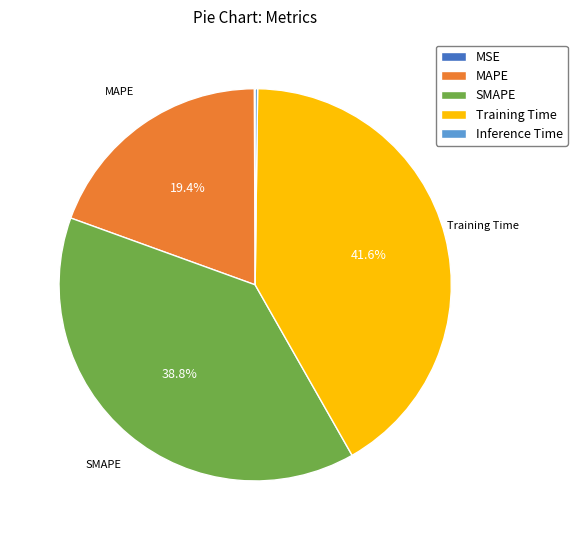

Which slice is the largest?

Training Time